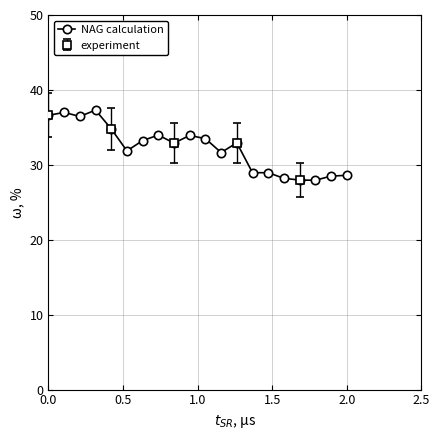

How many values exceed 32?

11